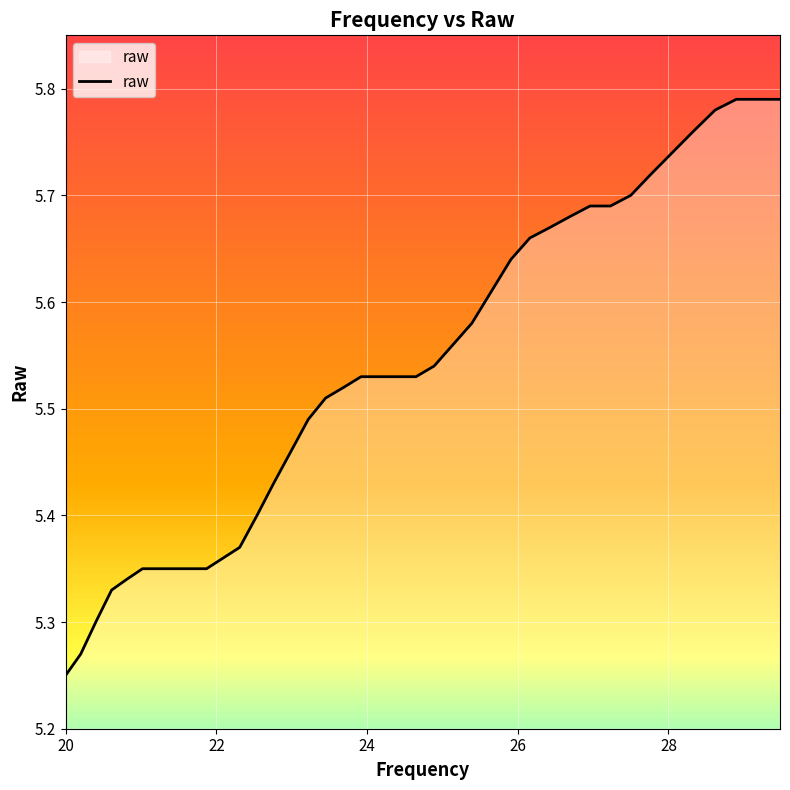

What is the difference between the maximum and minimum values?

0.5